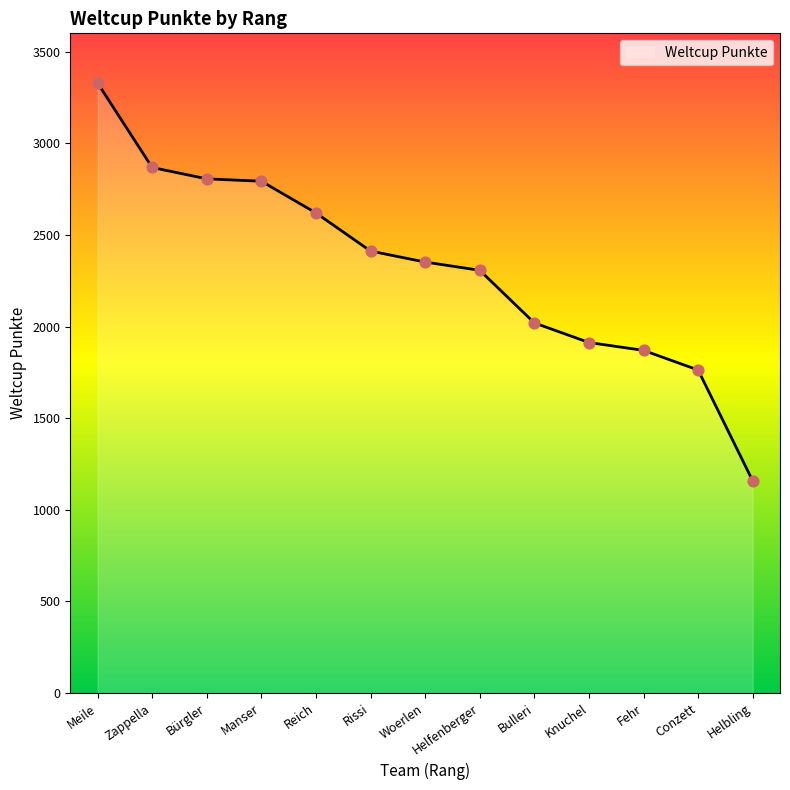

What is the change in value from Bürgler to Woerlen?

-454